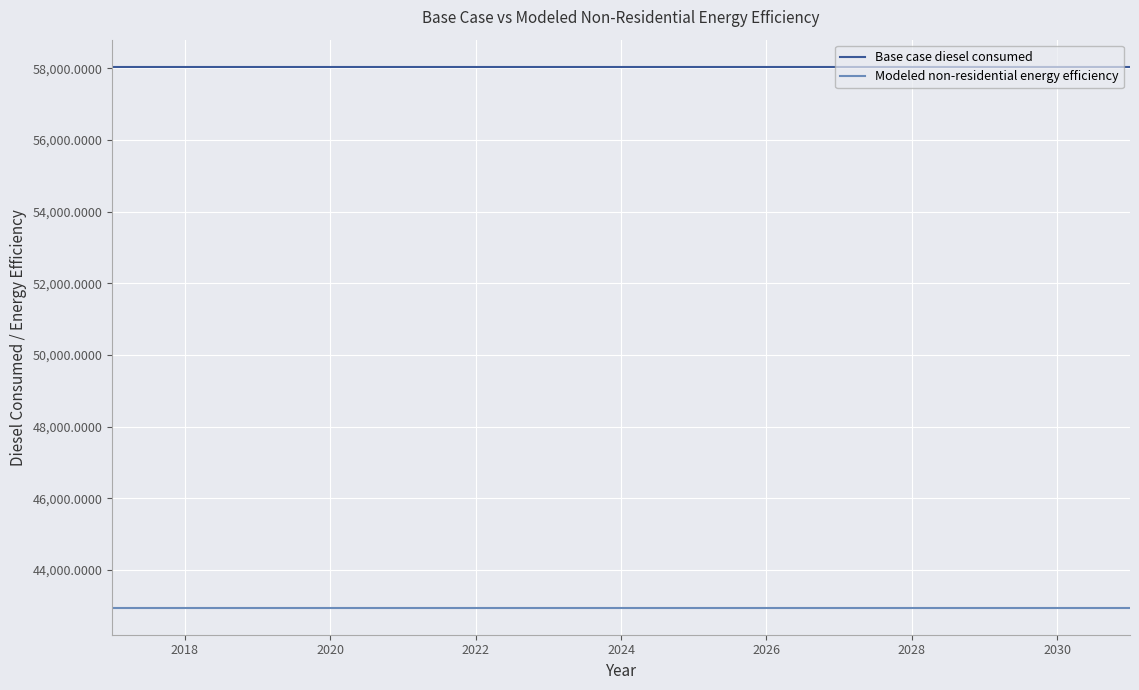

True or false: Base case diesel consumed and Modeled non-residential energy efficiency intersect in this chart.

False